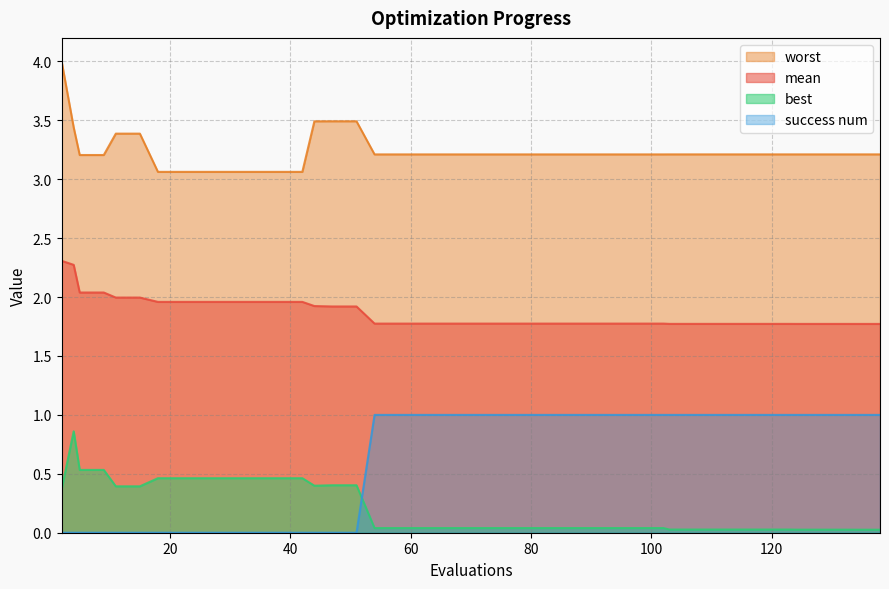

Between 11 and 51, which series saw the biggest shift?

worst